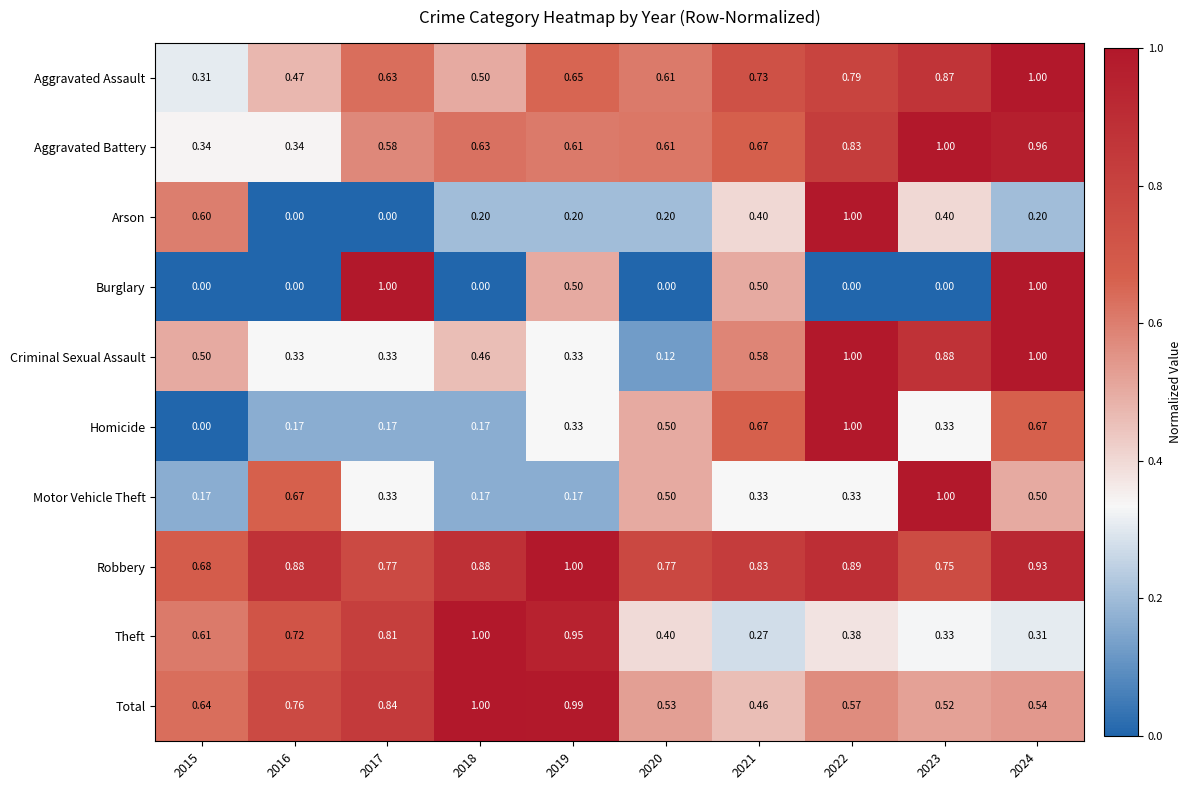

At how many categories does at least one series exceed 0?

10